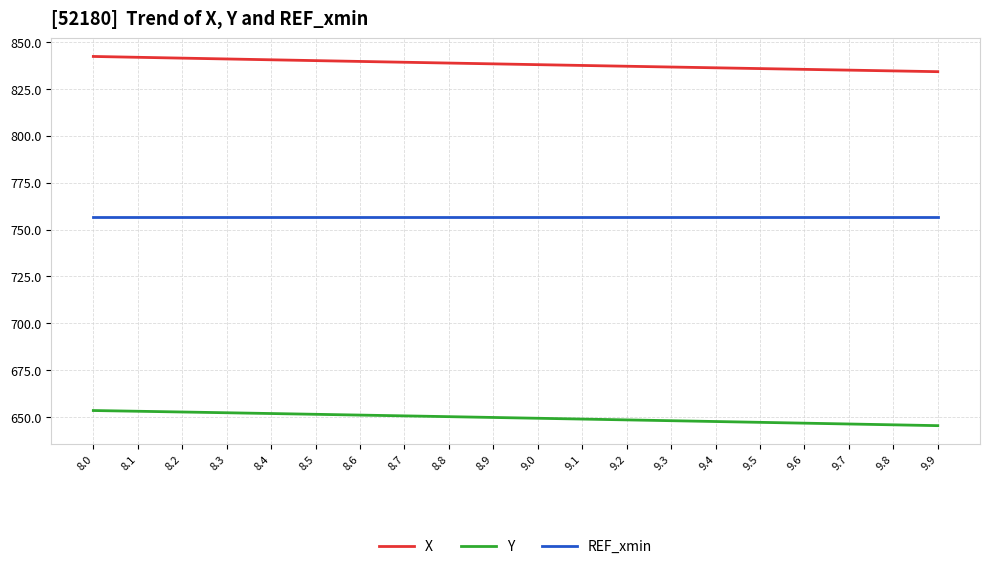

The X series shows 834.0 at 9.9. True or false?

True